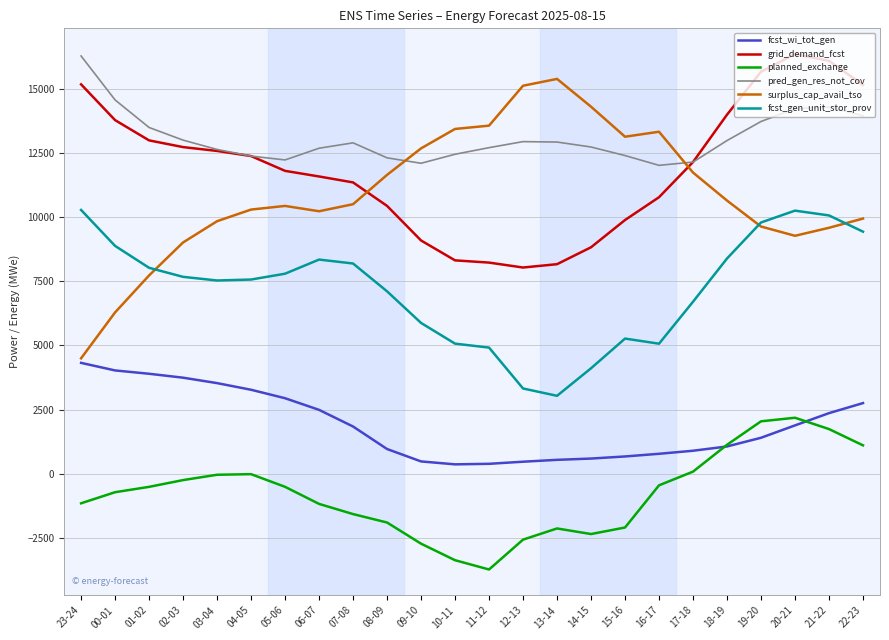

True or false: pred_gen_res_not_cov has a value of 12107 at 09-10.

True